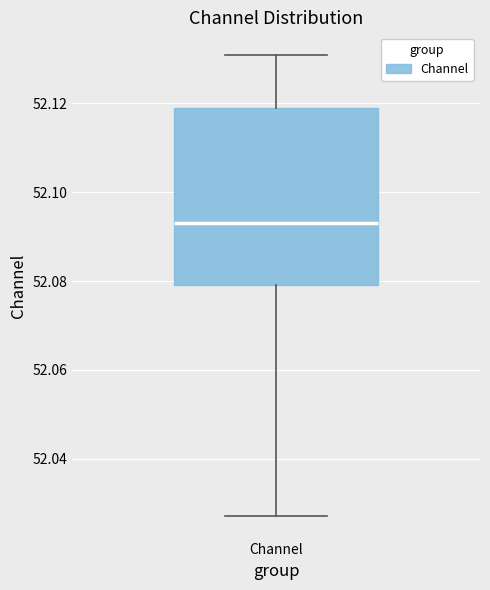

Transcribe this box plot: give where the median line is, the range the box spans, and where the two whiskers end, as read against the y-axis. The values are not printed on the chart, so give them approximately, as read against the axis.

median 52.094, box 52.080 to 52.120, whiskers 52.028 to 52.130